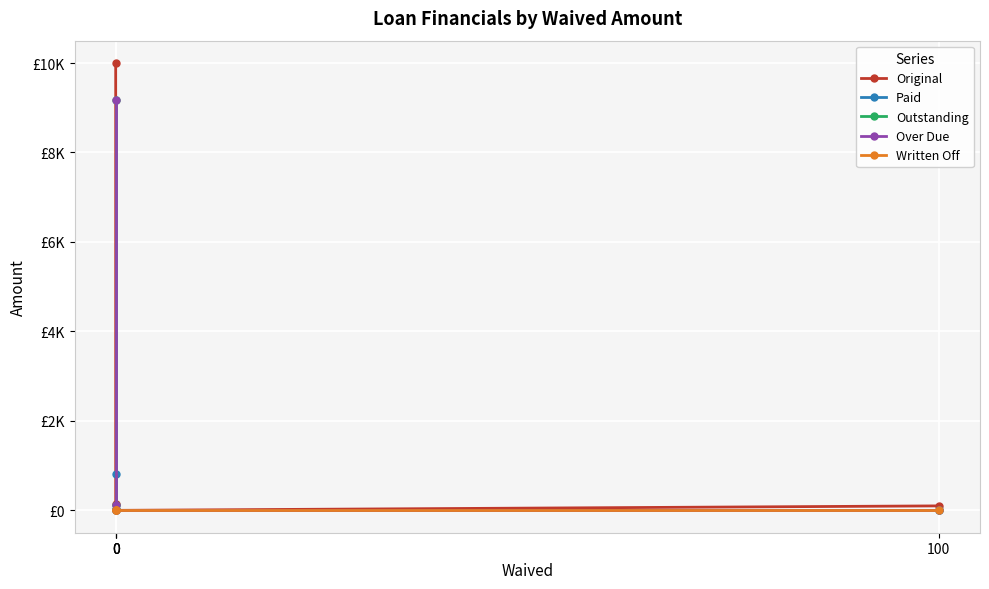

How many values in the Over Due series exceed 127?

2